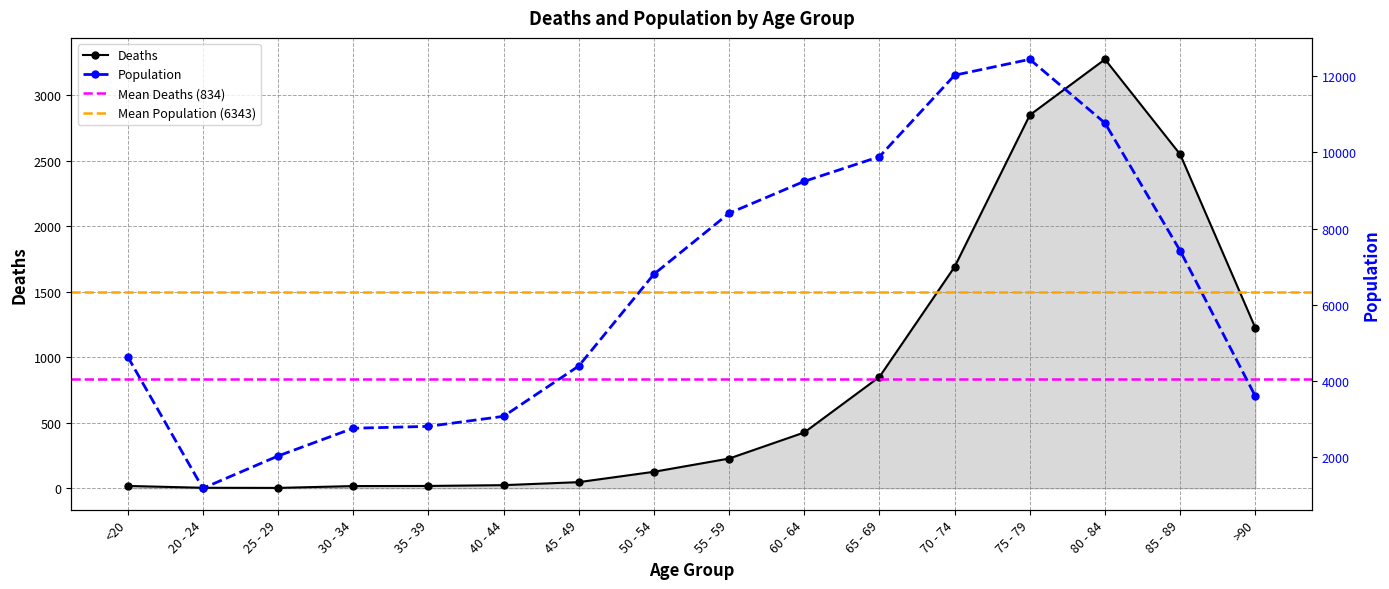

Reading left to right, list all the values displayed in this chart.

Deaths: 18	4	3	17	18	24	47	126	227	426	850	1690	2848	3273	2548	1224
Population: 4641	1191	2038	2765	2814	3078	4396	6803	8400	9236	9883	12018	12434	10764	7417	3604